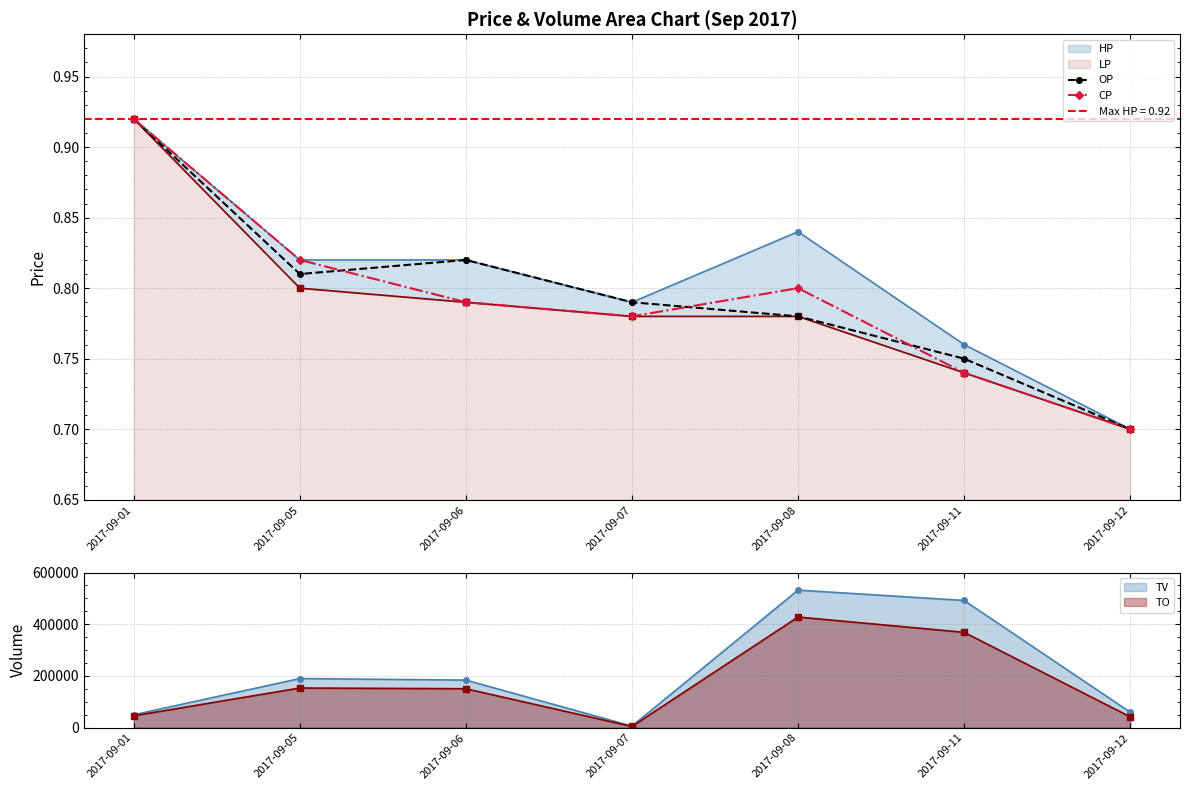

True or false: OP and CP cross at least once.

True